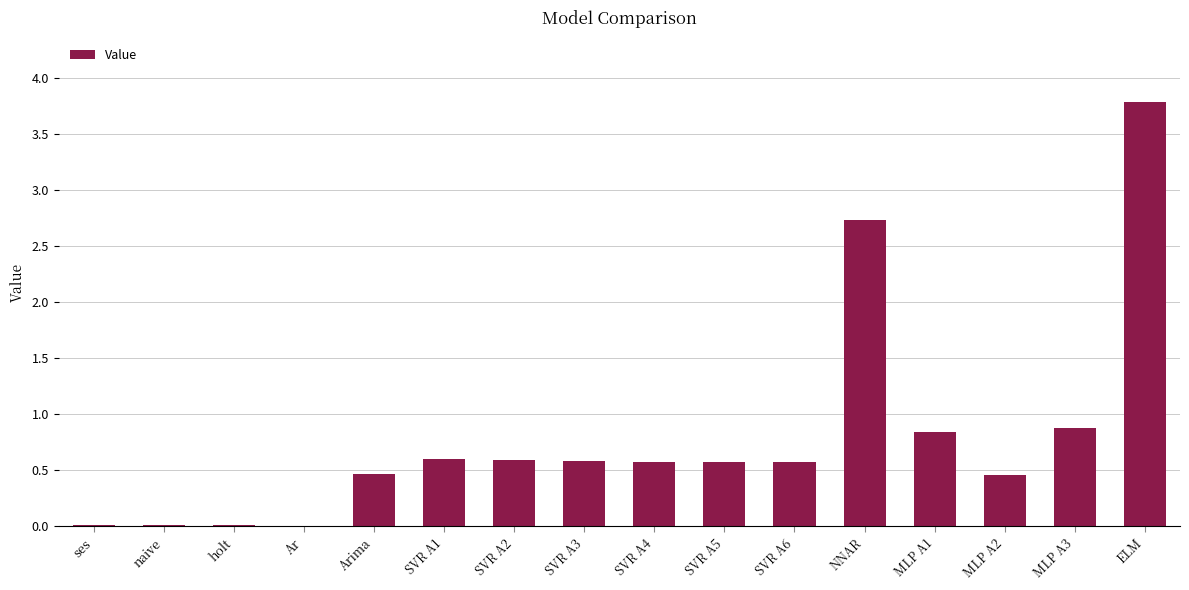

The value at Arima is 0.5. True or false?

True